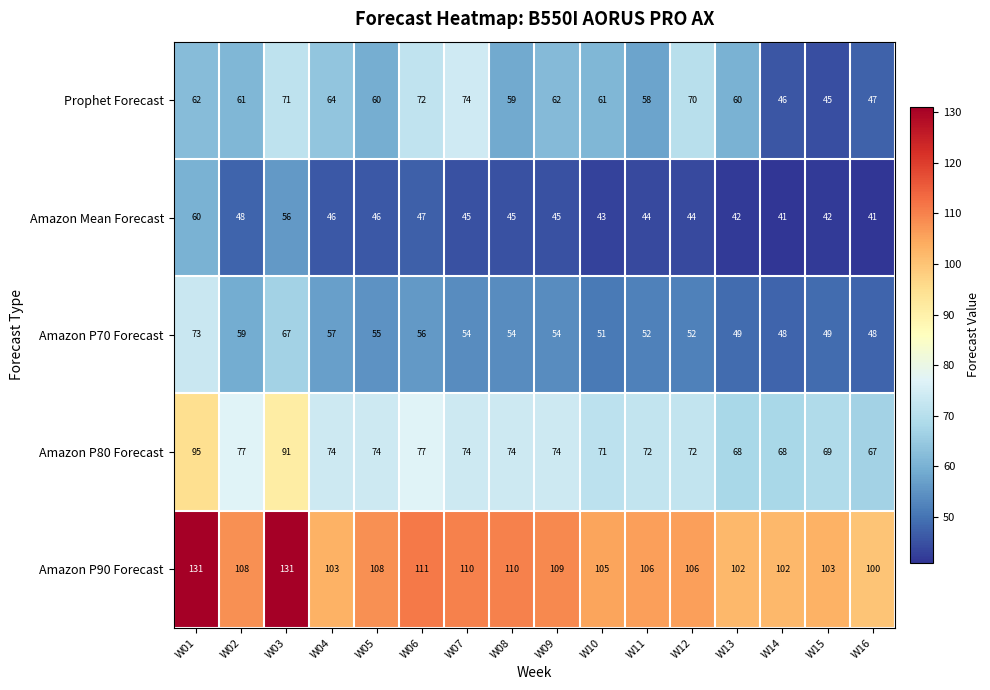

Which series has the largest total across all categories?

Amazon P90 Forecast